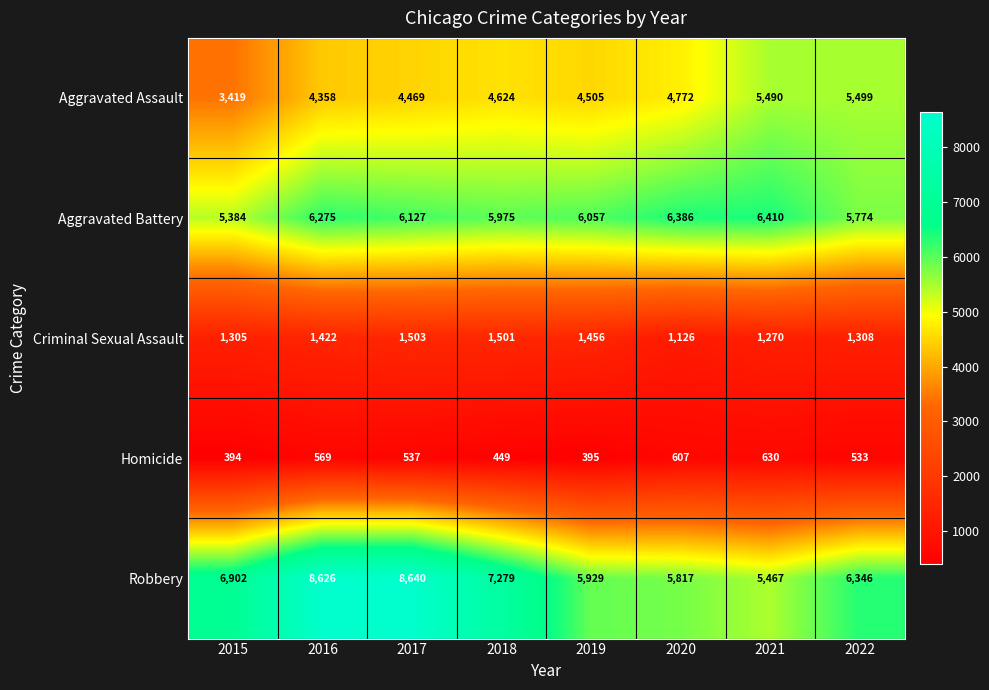

The value of Aggravated Battery at 2019 is 6057. True or false?

True